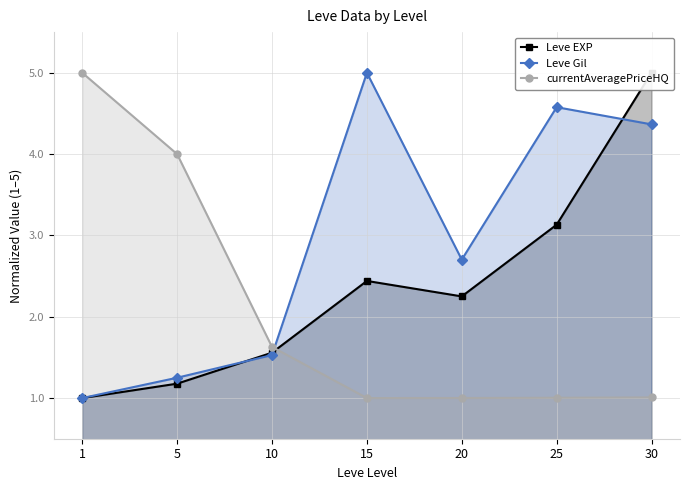

Where is Leve EXP nearest to the value 3?

25